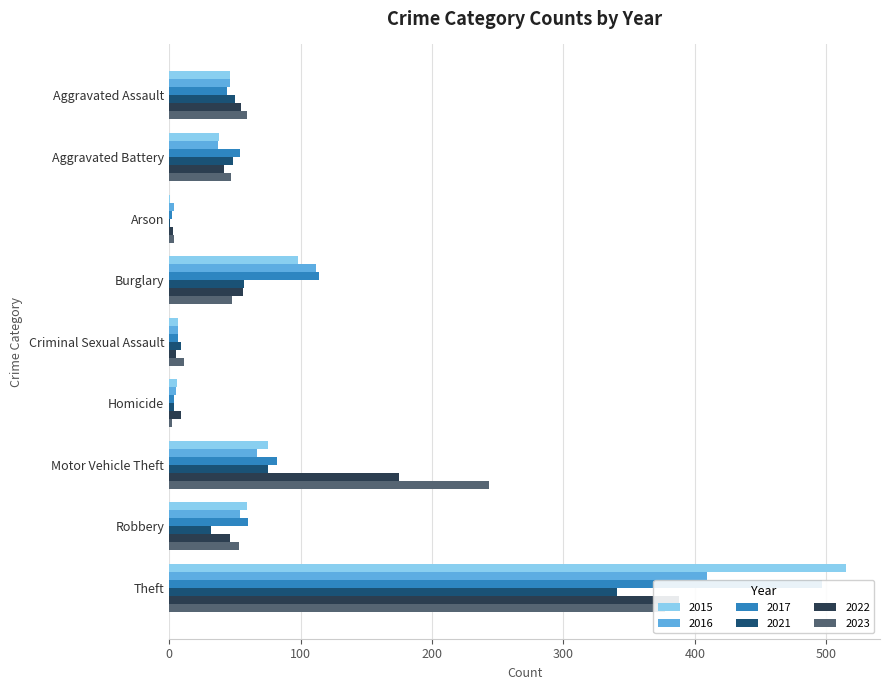

The 2023 series shows 4 at Arson. True or false?

True